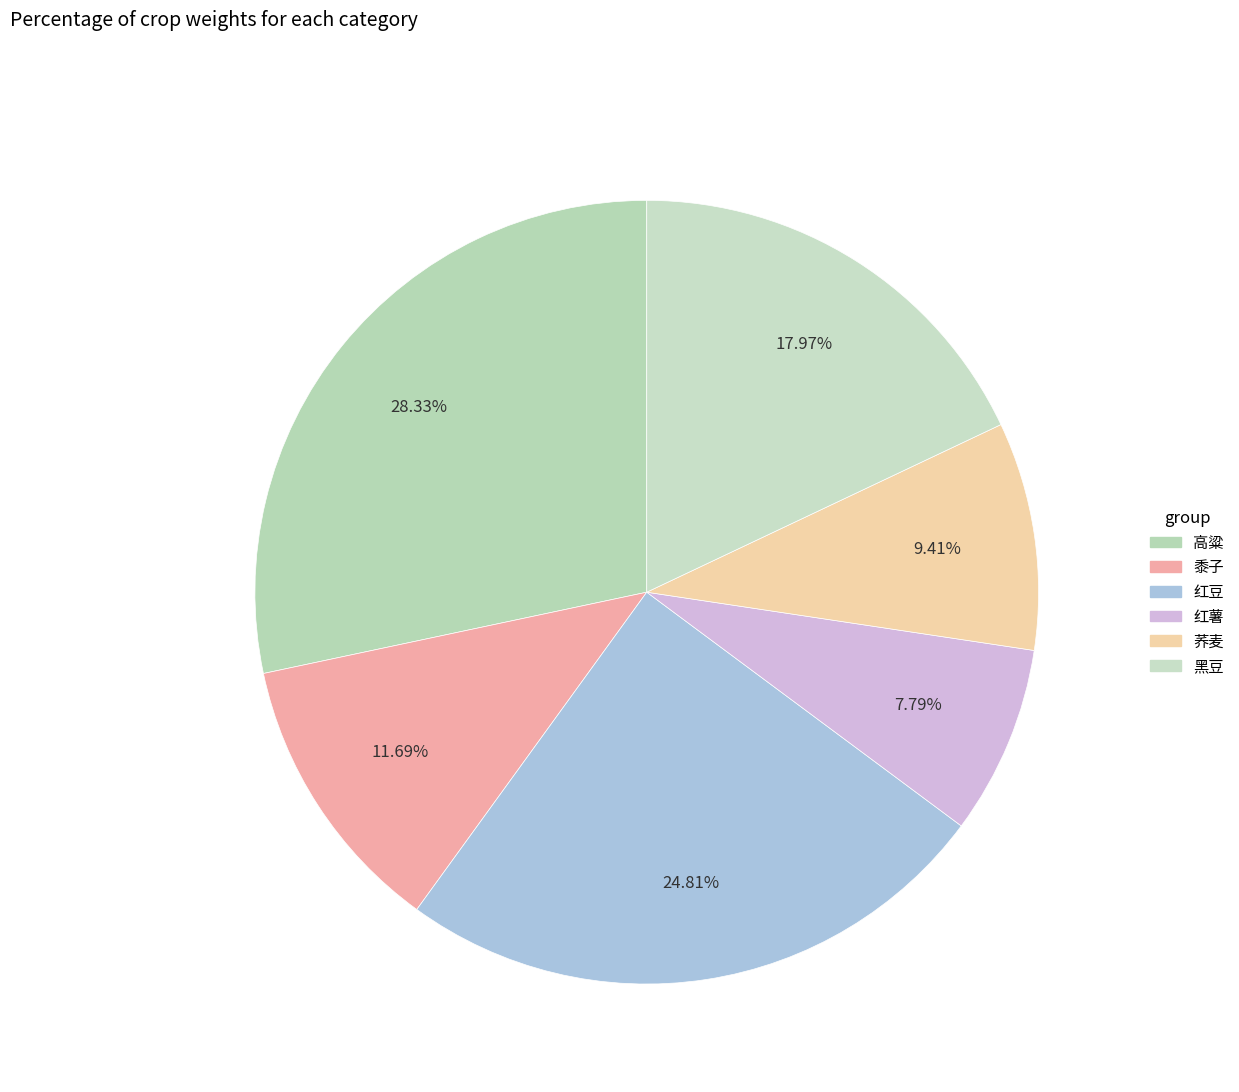

To the nearest percent, what is the average slice percentage?

17%